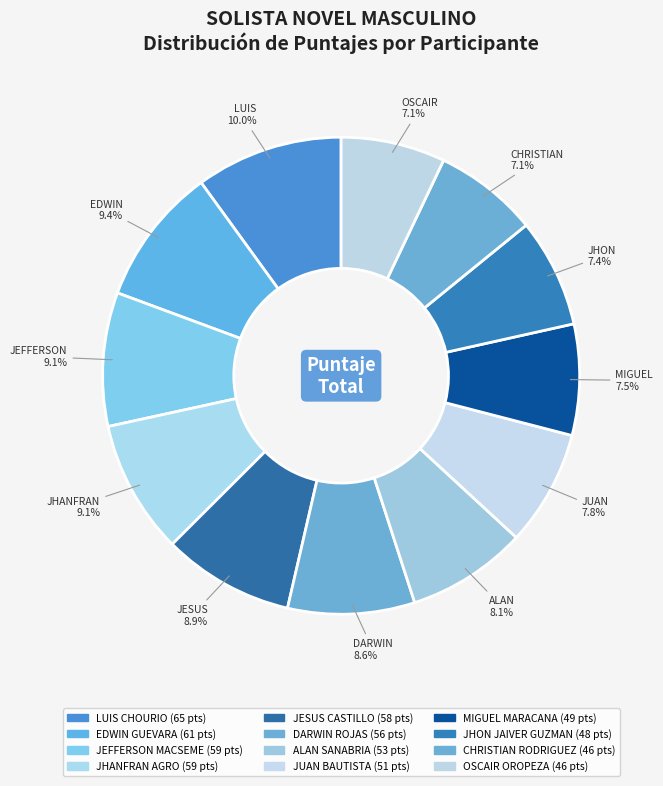

Is there any slice that represents more than half of the pie?

No